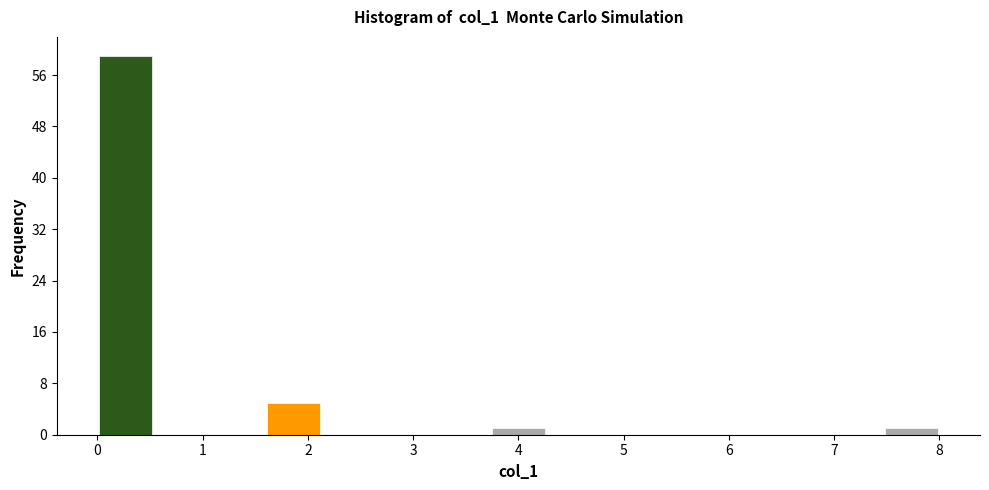

Reading left to right, transcribe this chart: for each bar, give the range it covers on the x-axis and its height. Neither the bar edges nor the heights are printed on the chart, so give them approximately, as read against the axes.

0.0 to 0.5: 59
0.5 to 1.1: 0
1.1 to 1.6: 0
1.6 to 2.1: 5
2.1 to 2.7: 0
2.7 to 3.2: 0
3.2 to 3.7: 0
3.7 to 4.3: 1
4.3 to 4.8: 0
4.8 to 5.3: 0
5.3 to 5.9: 0
5.9 to 6.4: 0
6.4 to 6.9: 0
6.9 to 7.5: 0
7.5 to 8.0: 1